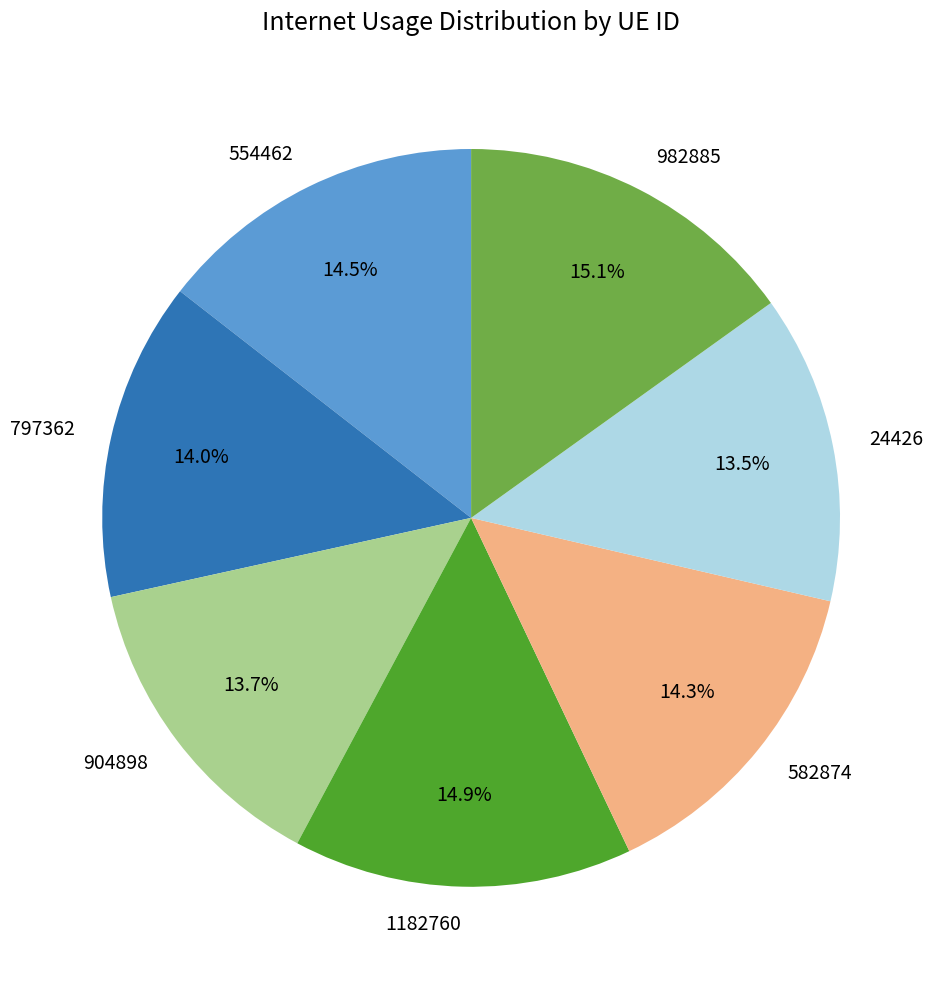

Is there a majority slice in this chart?

No